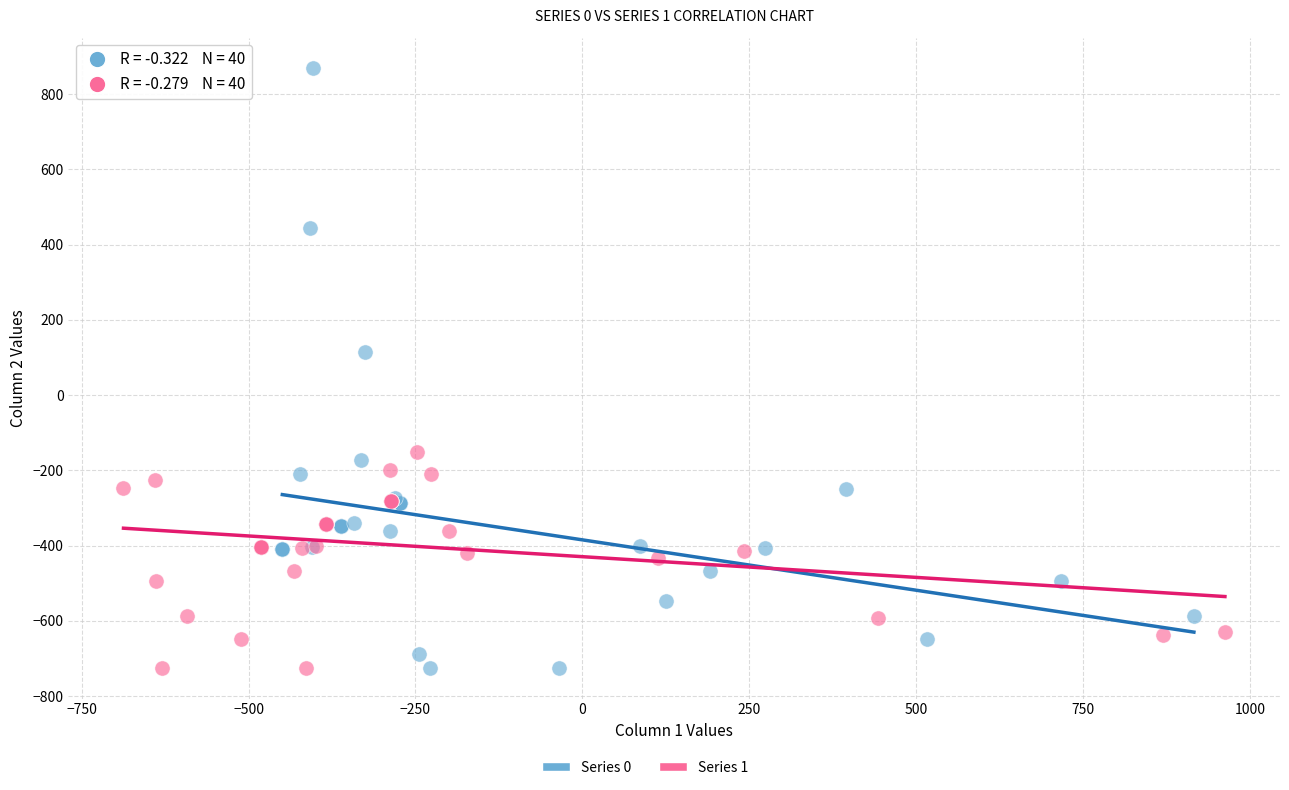

Which series has the widest spread of Y values?

Series 0